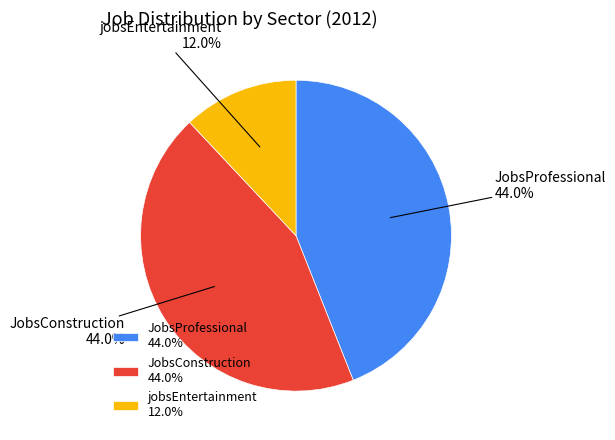

What is the ratio of the value at jobsEntertainment to the value at JobsProfessional?

0.3